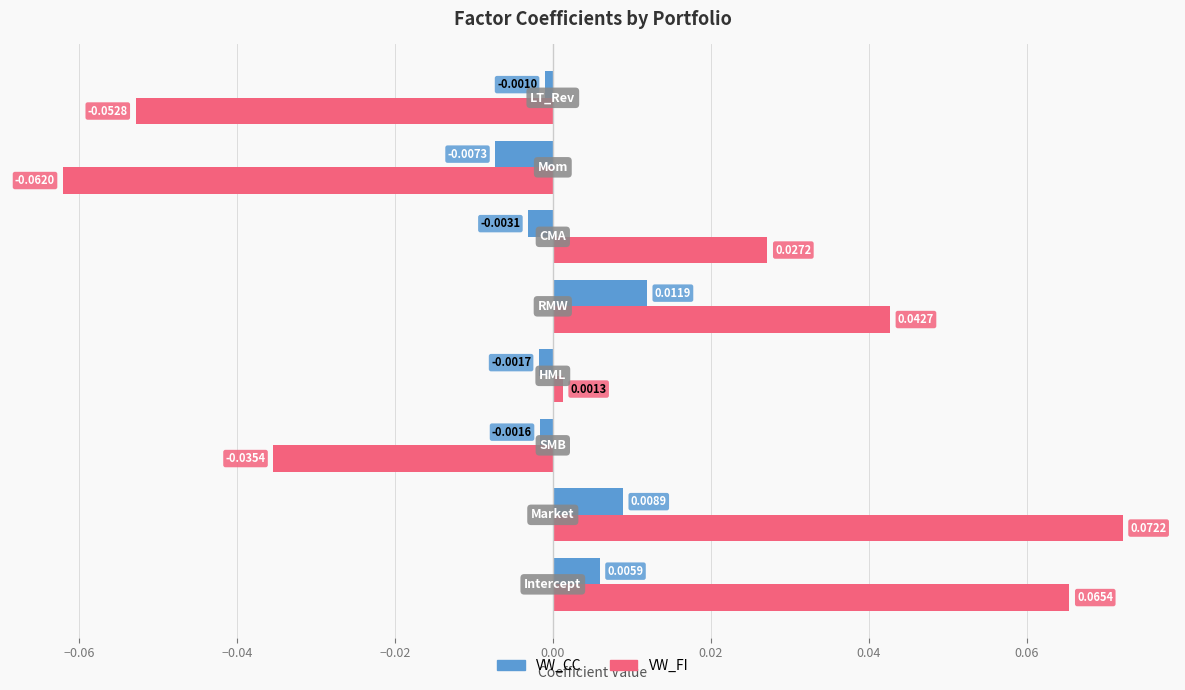

List the series in order of their overall mean, highest first.

VW_FI, VW_CC